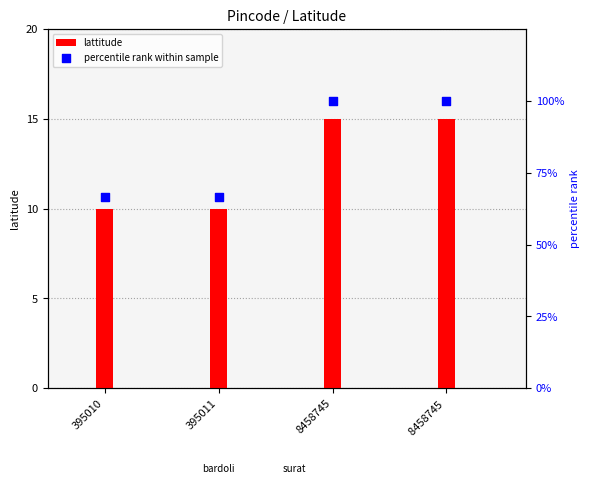

Which series has the largest total across all categories?

percentile rank within sample